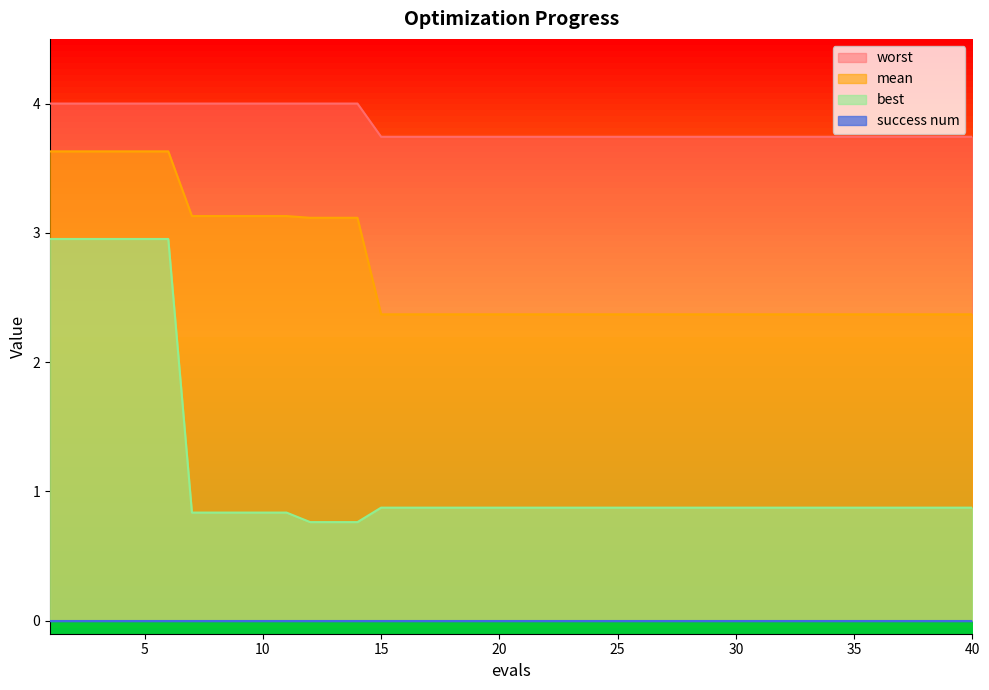

Which series has the largest total across all categories?

worst